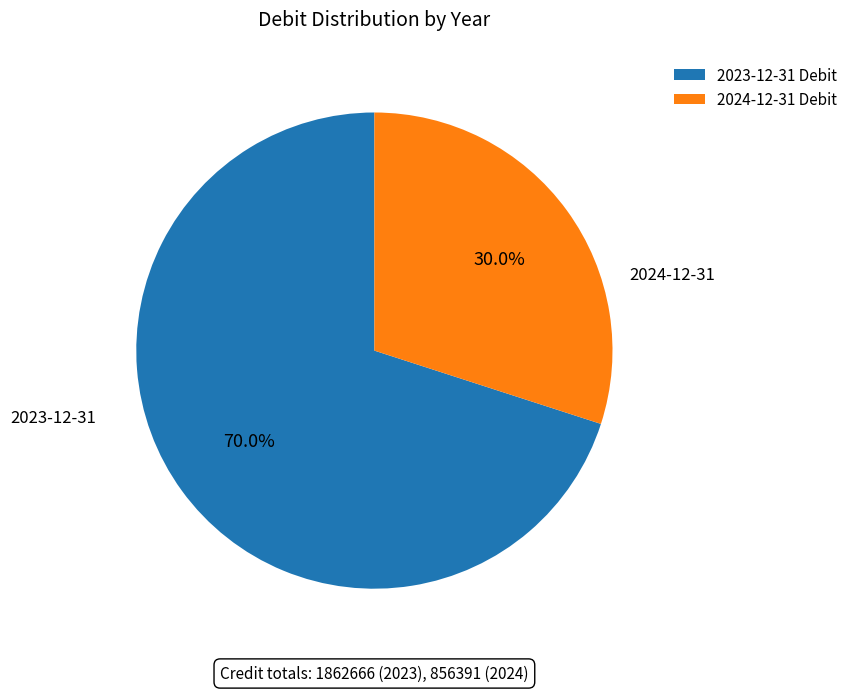

Does 2024-12-31 represent more than half of the total?

No